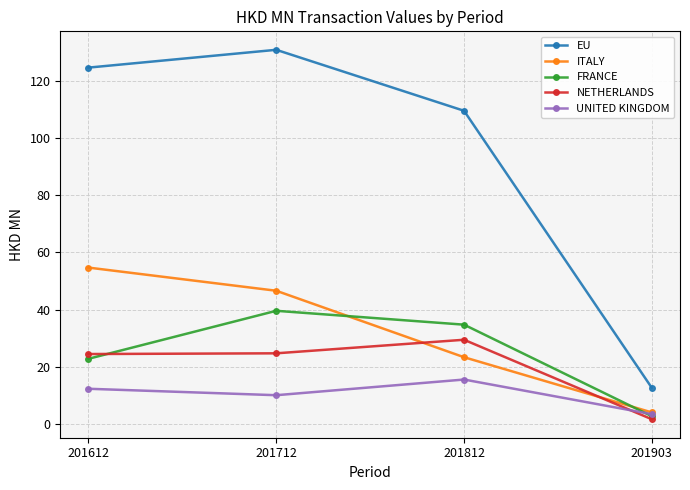

Is it true that ITALY equals 54.7 at 201612?

True